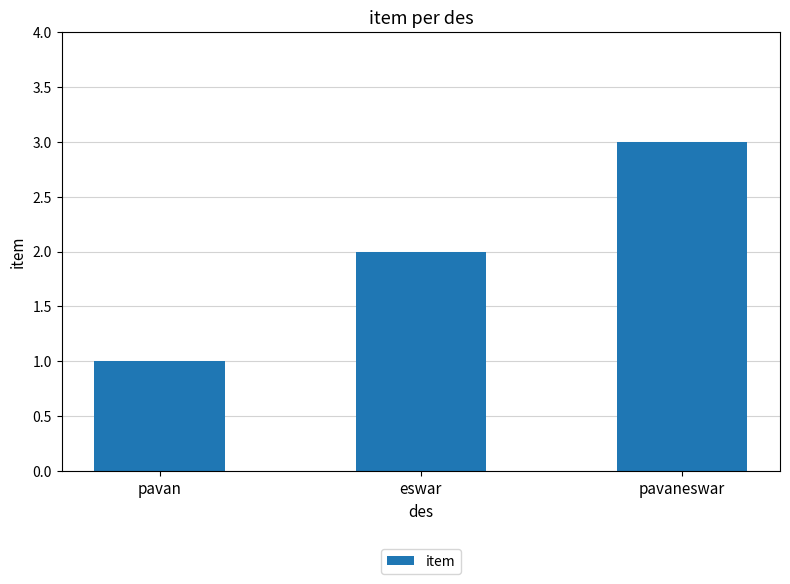

Approximately how many times larger is the value at eswar compared to pavan?

2.0